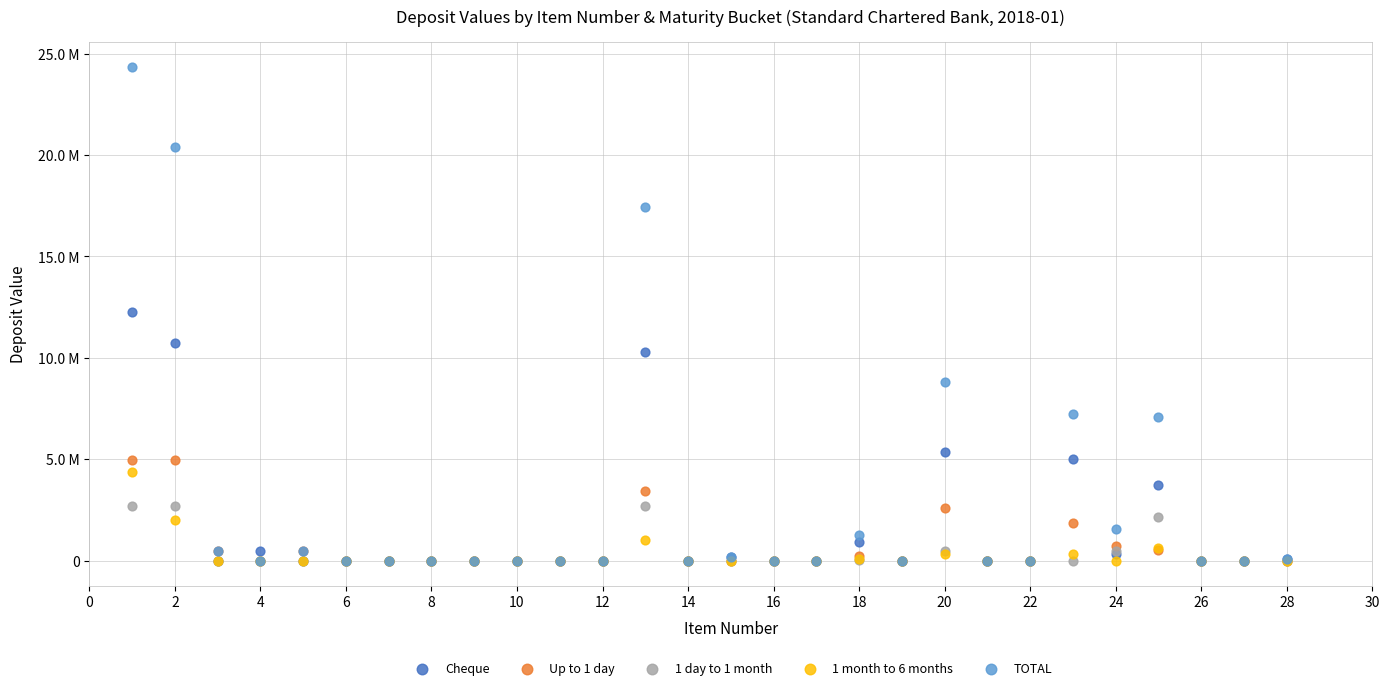

What are all the series names shown in the legend?

Cheque, Up to 1 day, 1 day to 1 month, 1 month to 6 months, TOTAL